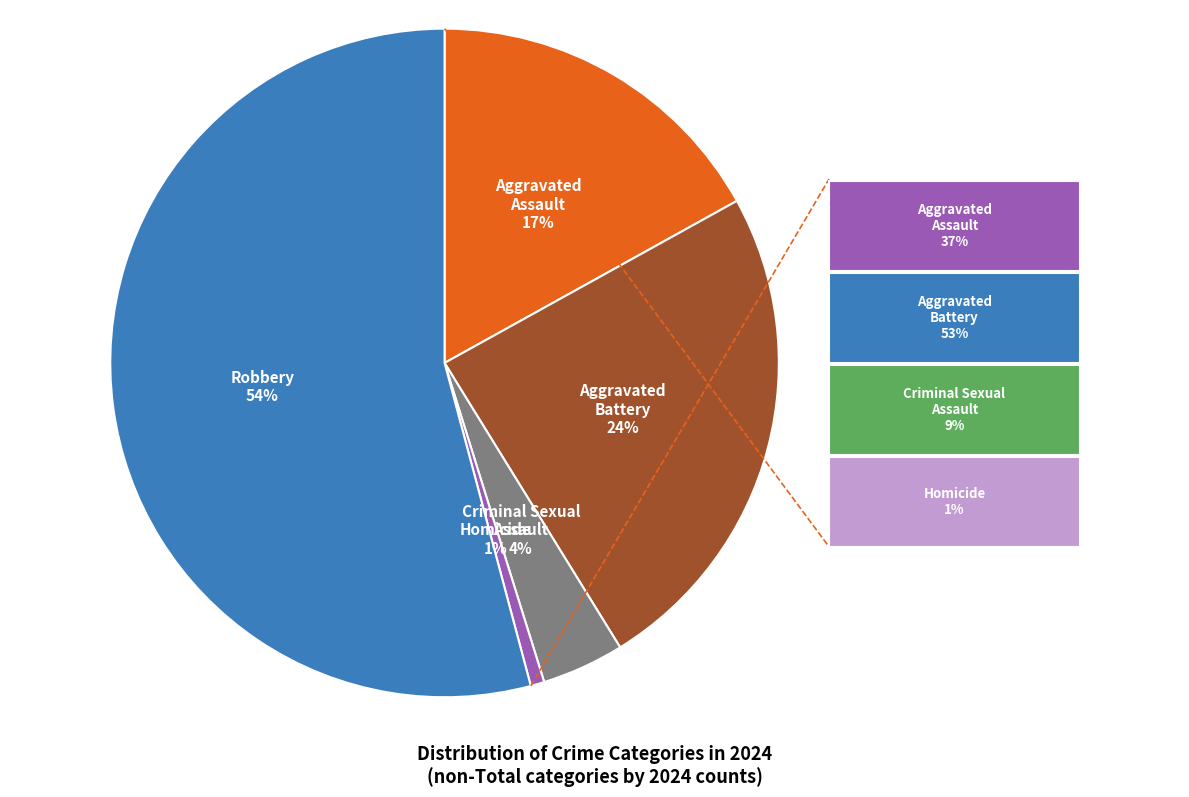

To the nearest percent, what is the average slice percentage?

20%